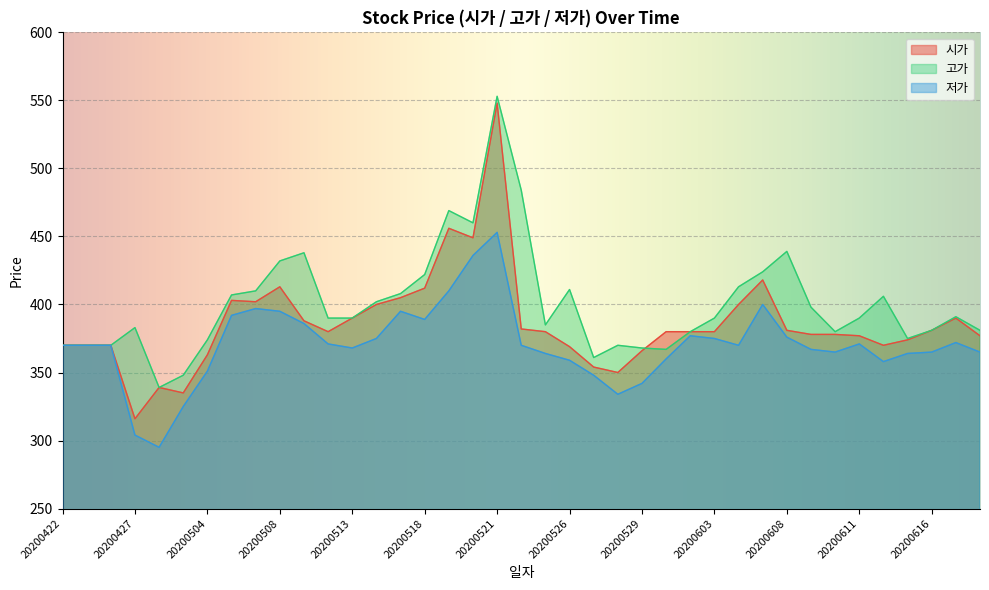

Which series has the largest total across all categories?

고가